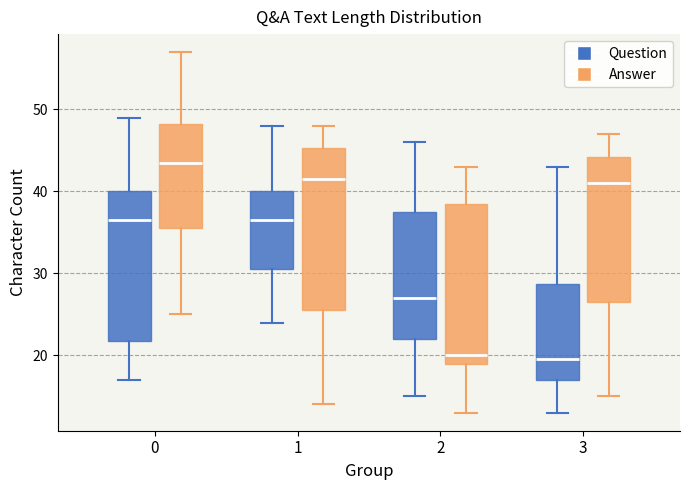

Where does the median line of the box for 2 (Question) sit on the y-axis? The values are not printed on the chart, so give them approximately, as read against the axis.

27